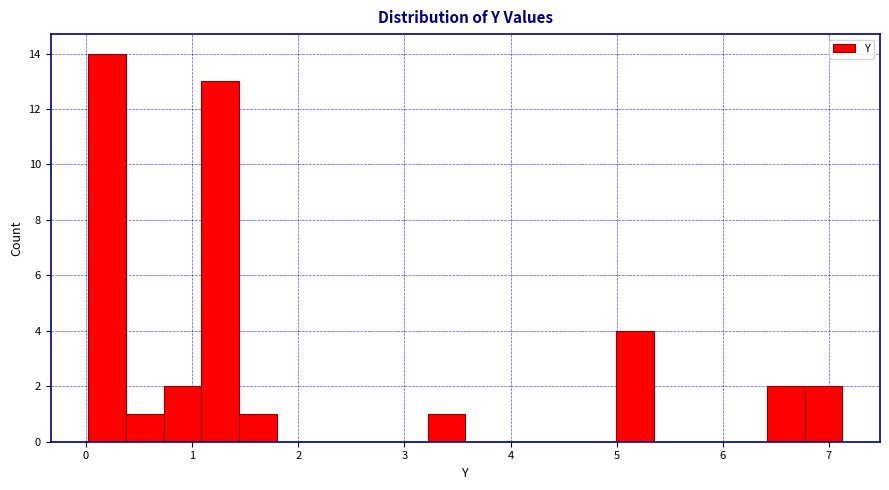

Around what value on the x-axis is the tallest bar? Give the approximate position of its centre, as read against the axis.

0.2